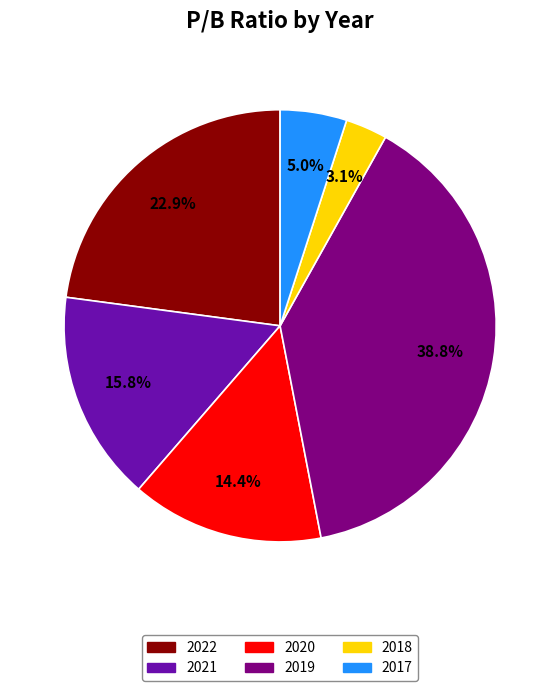

Approximately how many times larger is the value at 2020 compared to 2019?

0.4